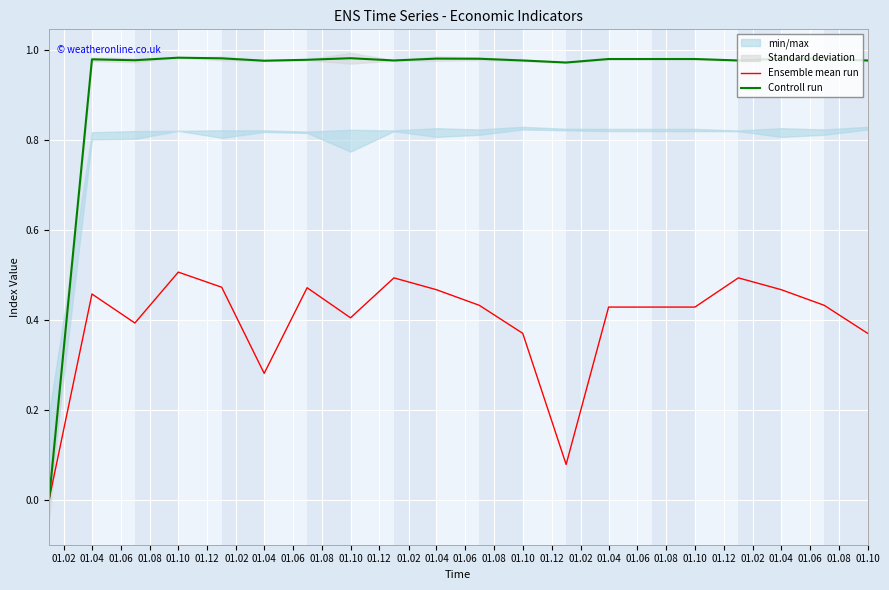

Does the chart display data point markers on the line(s)?

No